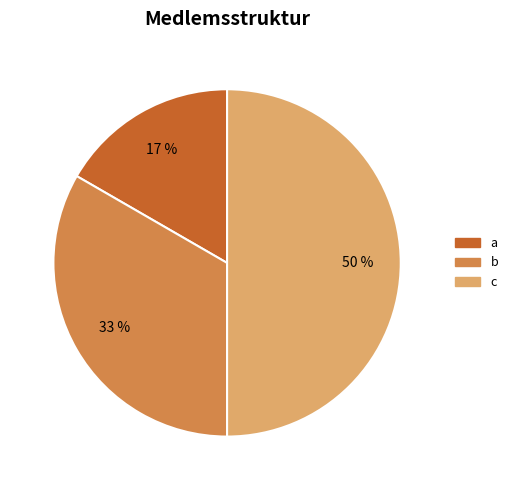

What is the ratio of the value at c to the value at b?

1.5